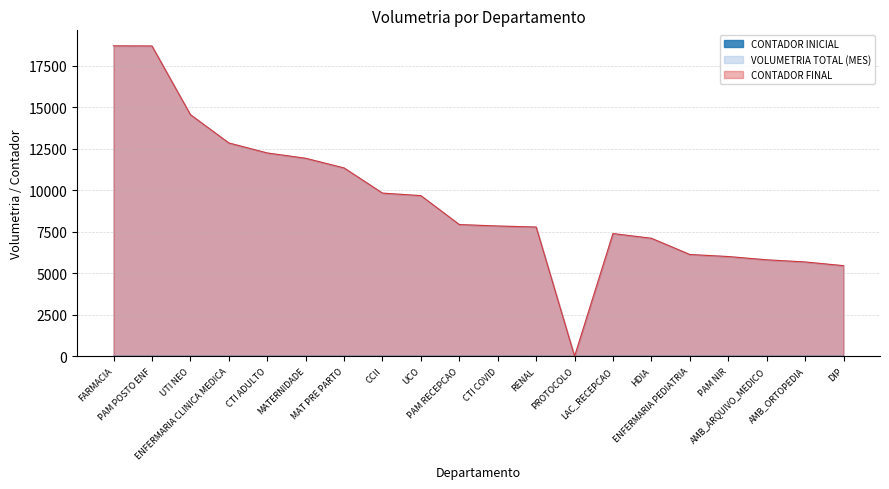

In CONTADOR FINAL, how many points are higher than both neighbors (excluding endpoints)?

1